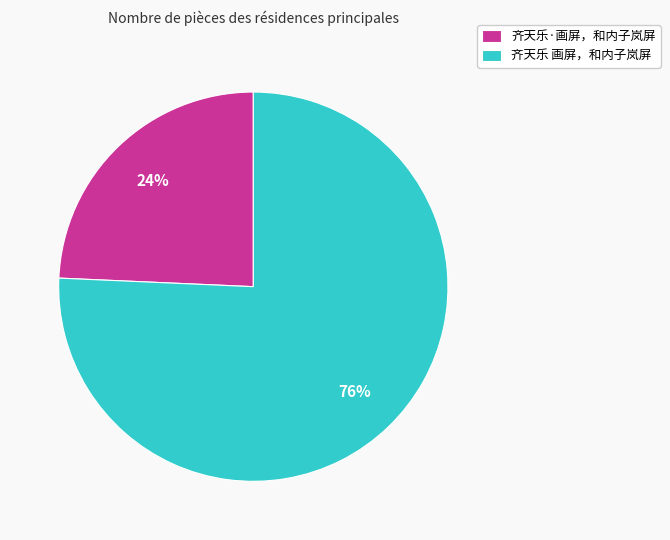

Which slice is the largest?

齐天乐 画屏，和内子岚屏